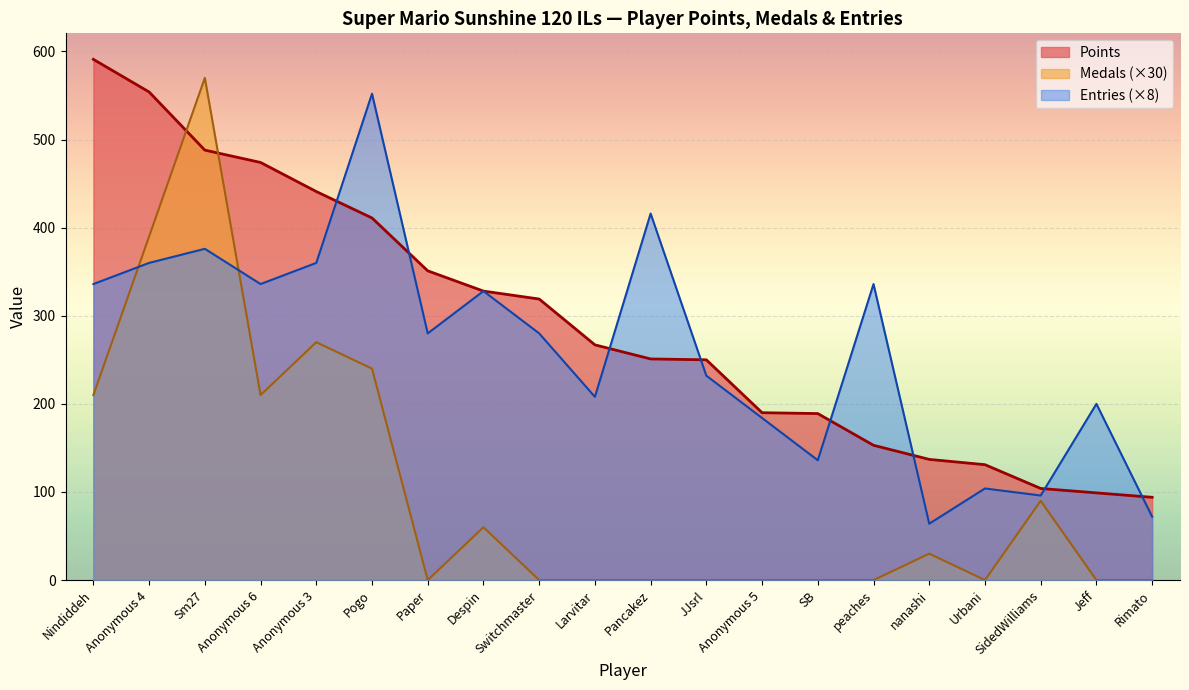

Which series has the widest spread of values?

Medals (×30)